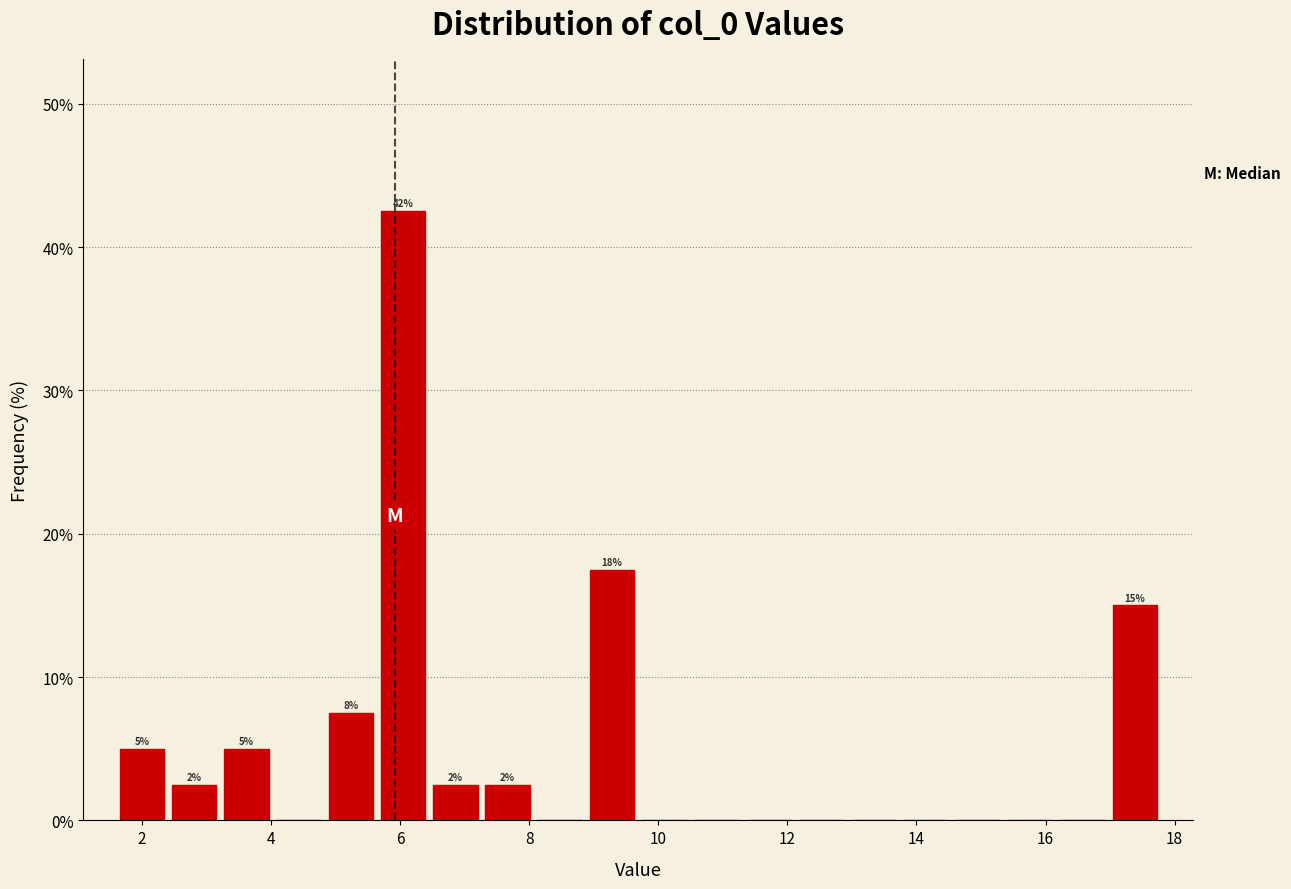

Over which range of the x-axis is the bar tallest?

5.6 to 6.4